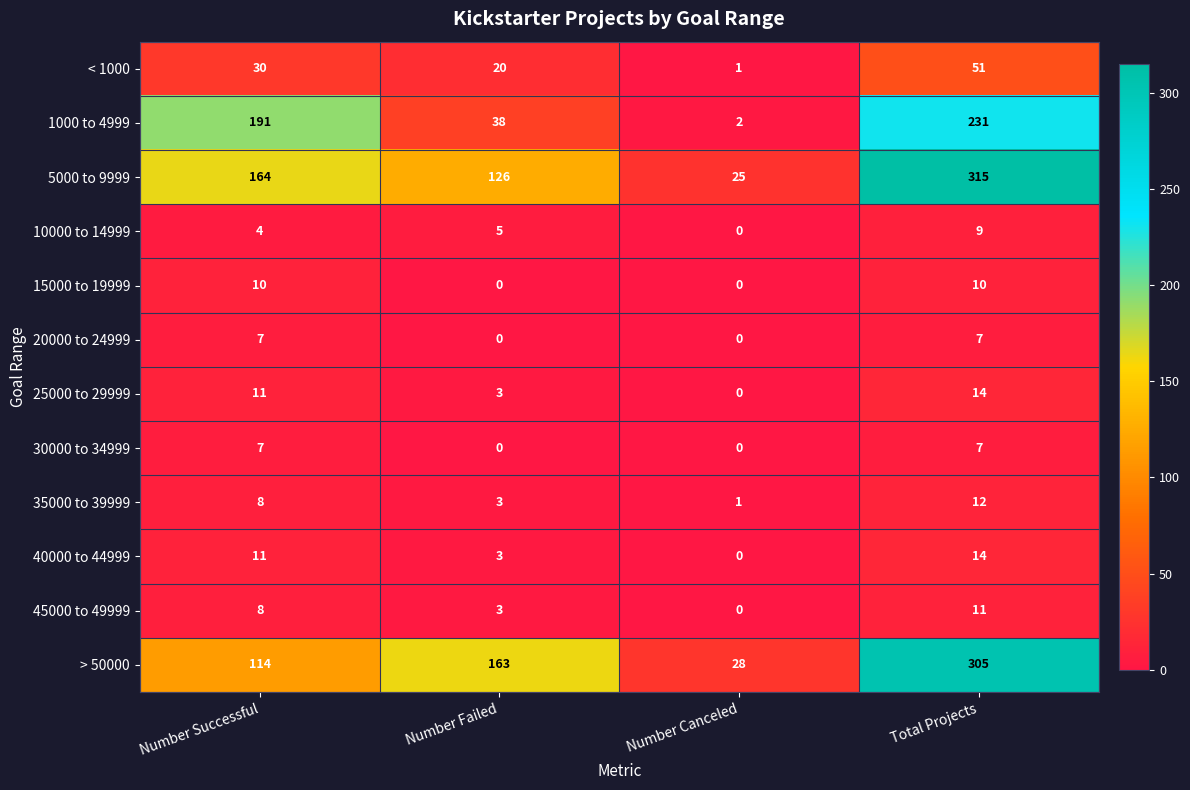

Where is < 1000 nearest to the value 26?

Number Successful